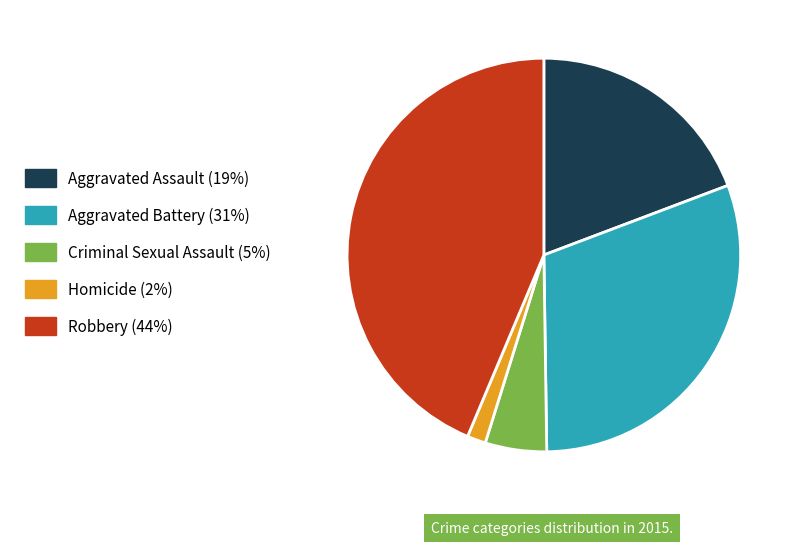

Which slice is the largest?

Robbery